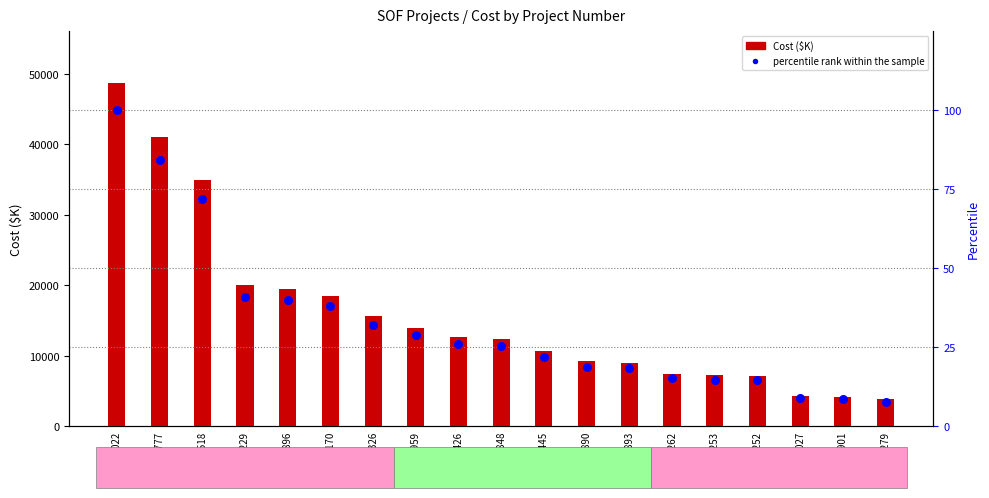

Which series has the largest total across all categories?

Cost ($K)